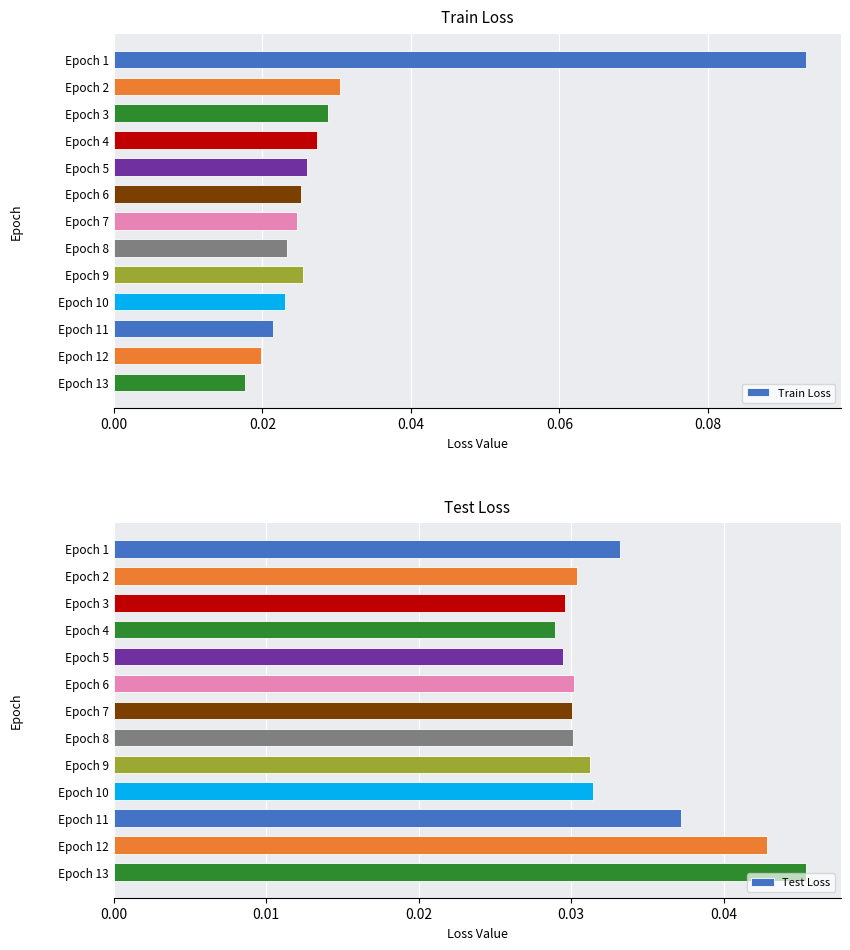

What are all the series names shown in the legend?

Train Loss, Test Loss